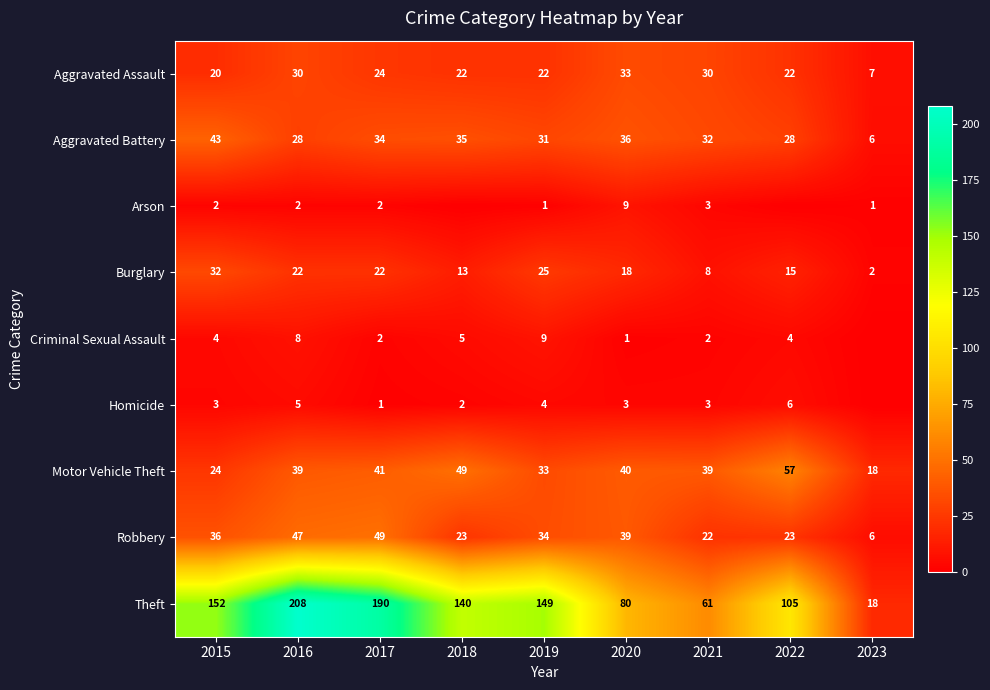

What is the difference between the maximum and second lowest values in the Motor Vehicle Theft series?

33